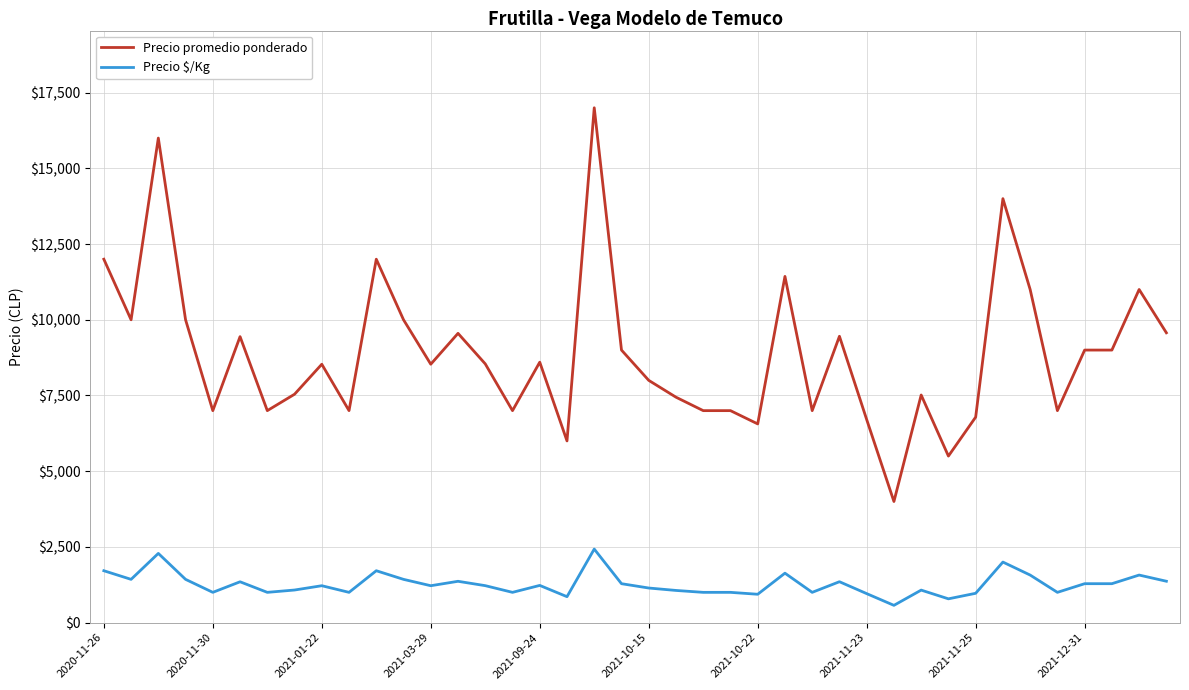

True or false: Precio promedio ponderado and Precio $/Kg intersect in this chart.

False